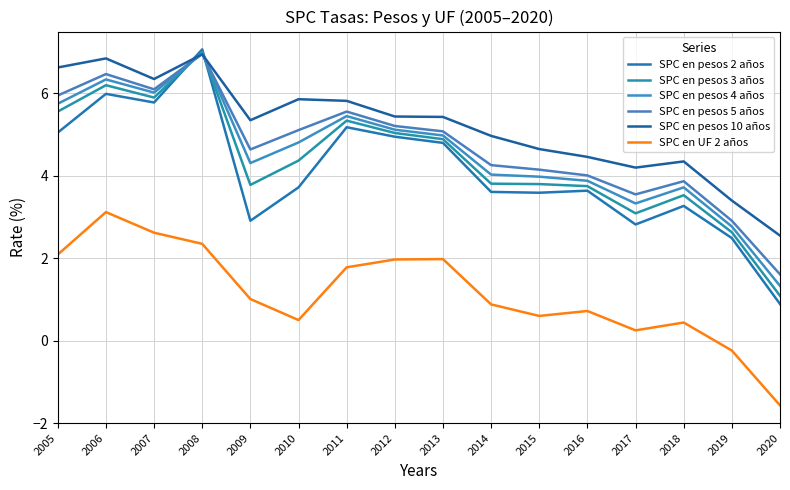

What is the sum of the SPC en pesos 5 años values at 2006 and 2008?

13.4